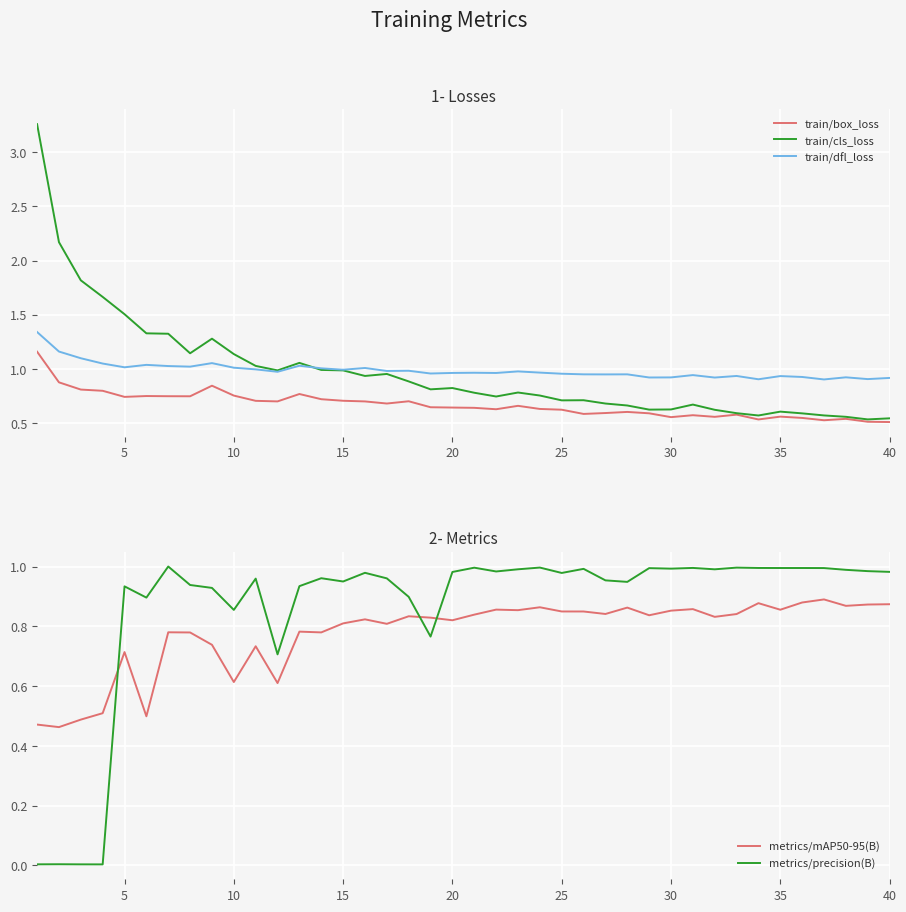

What is the maximum value shown in the chart?

3.3